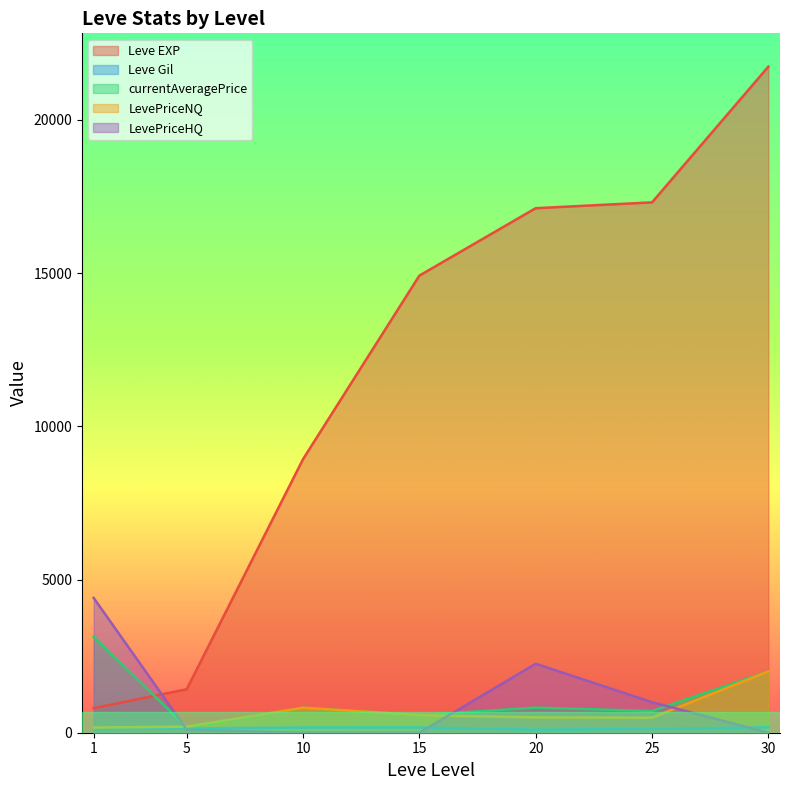

What is the average value of the Leve Gil series?

142.3